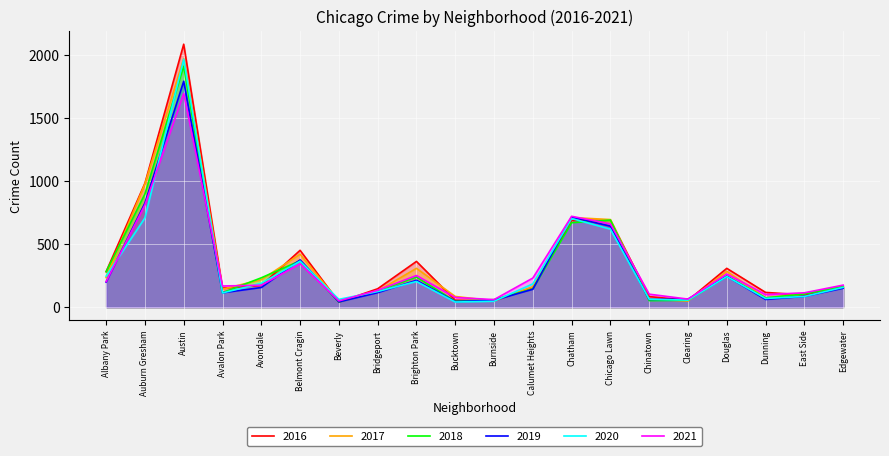

What is the difference between the highest and lowest values at Auburn Gresham?

275